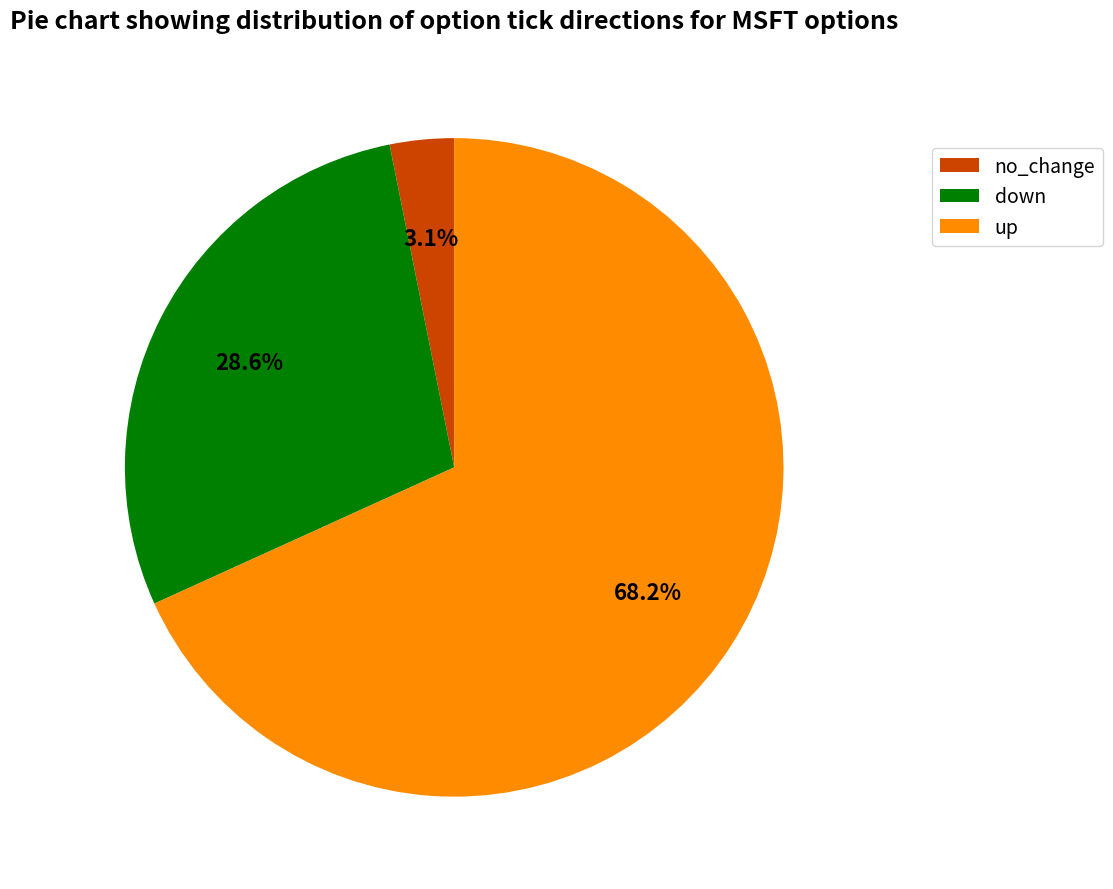

Which category accounts for the majority?

up